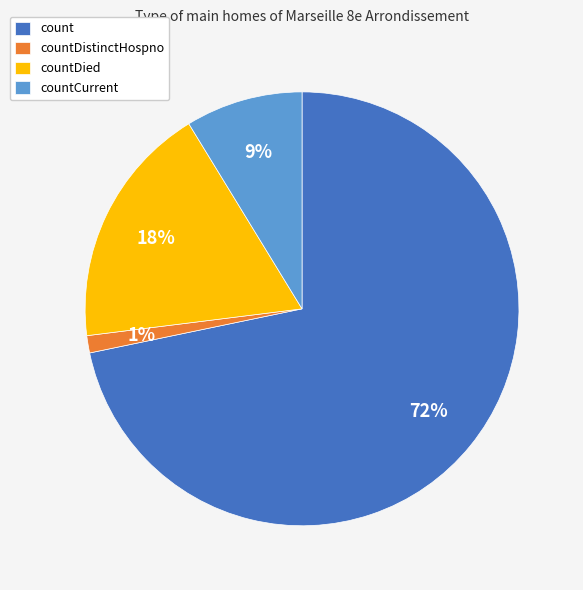

What is the majority slice?

count